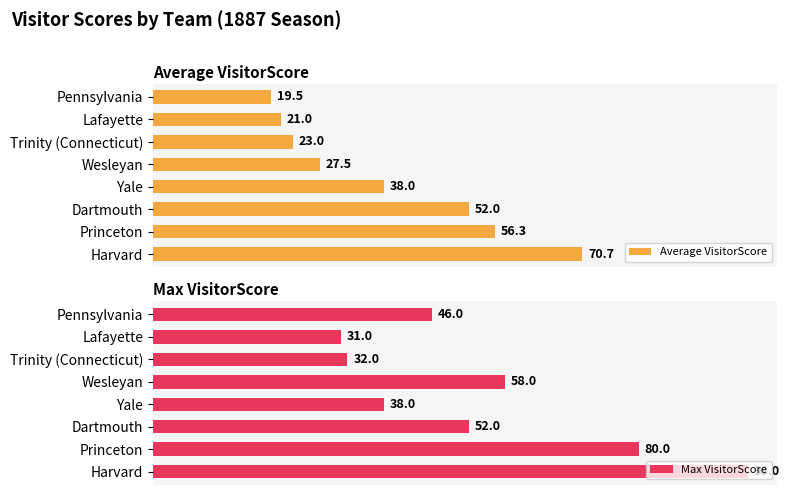

At which label does Average VisitorScore reach its minimum?

Pennsylvania